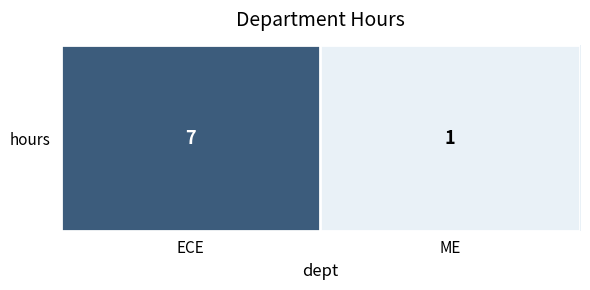

List the labels in order of value, largest first.

ECE, ME